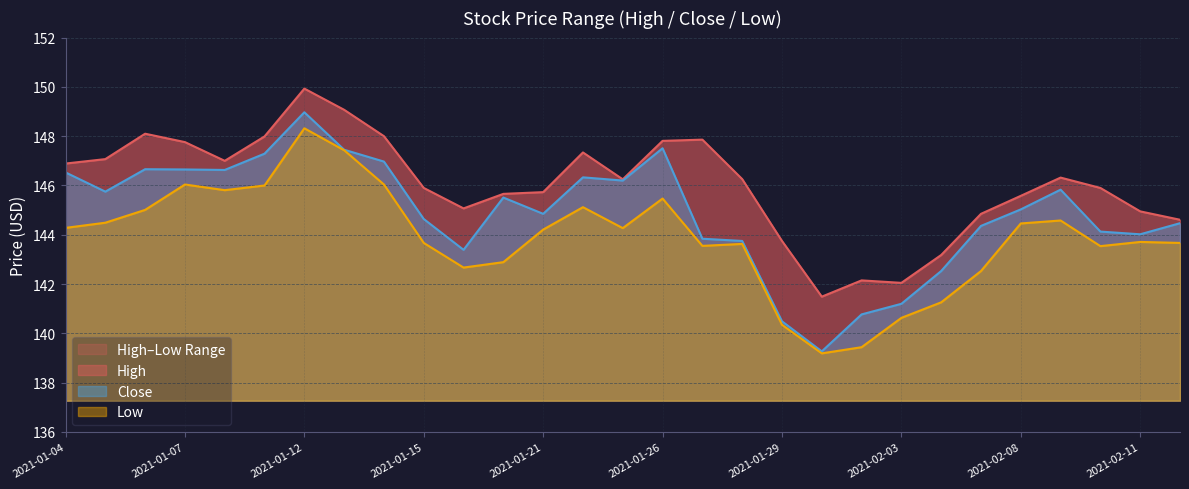

Between 2021-02-12 and 2021-01-11, which is larger?

2021-01-11